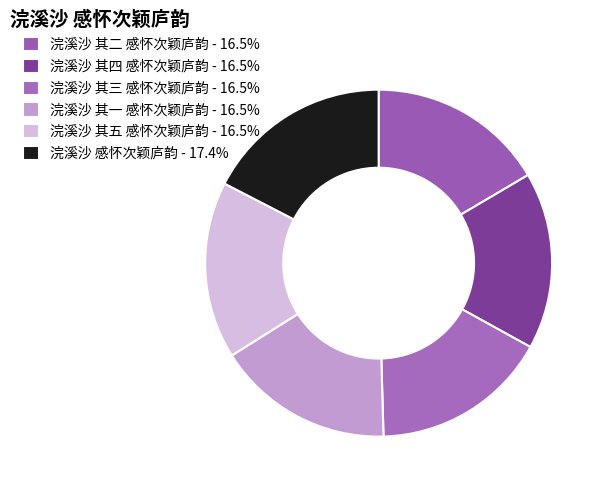

Is the sum of 浣溪沙 其四 感怀次颖庐韵 and 浣溪沙 其五 感怀次颖庐韵 greater than half?

No